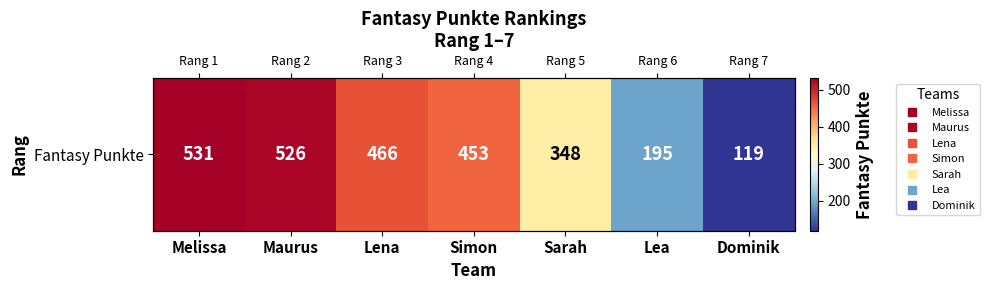

The value at Sarah is 348. True or false?

True